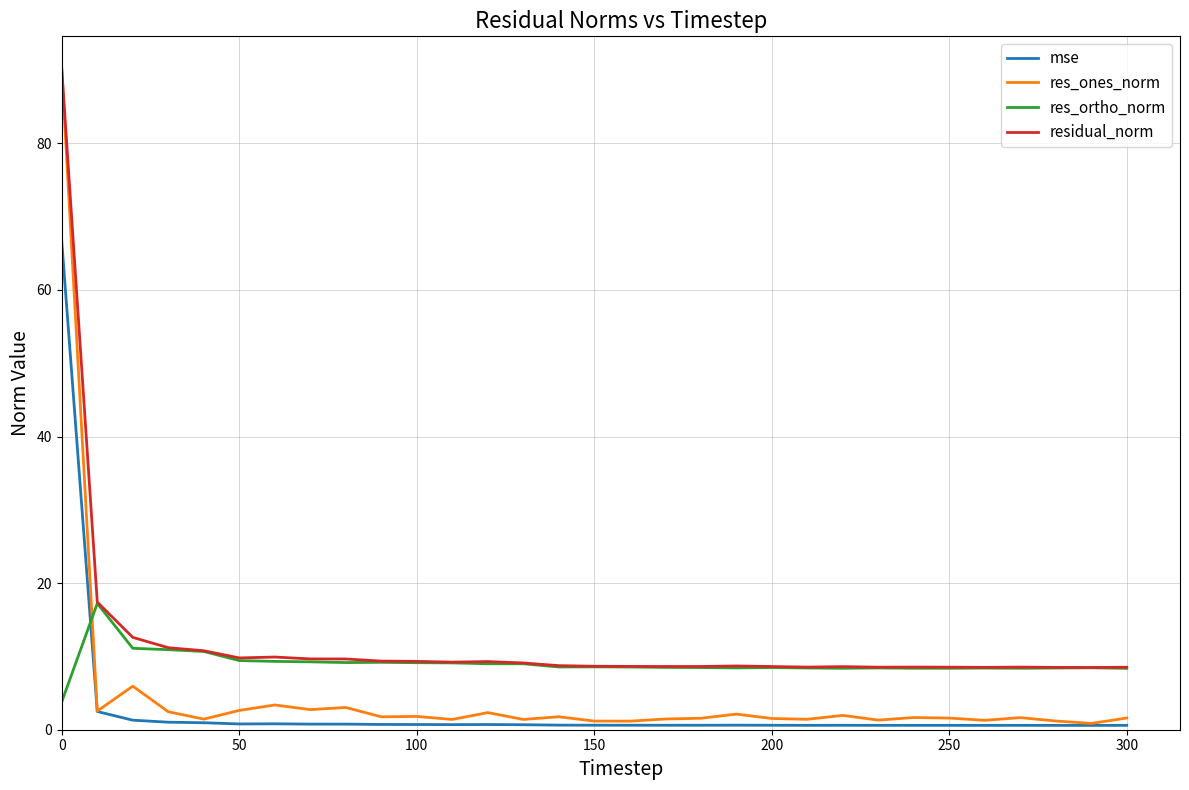

What is the greatest value displayed?

90.1